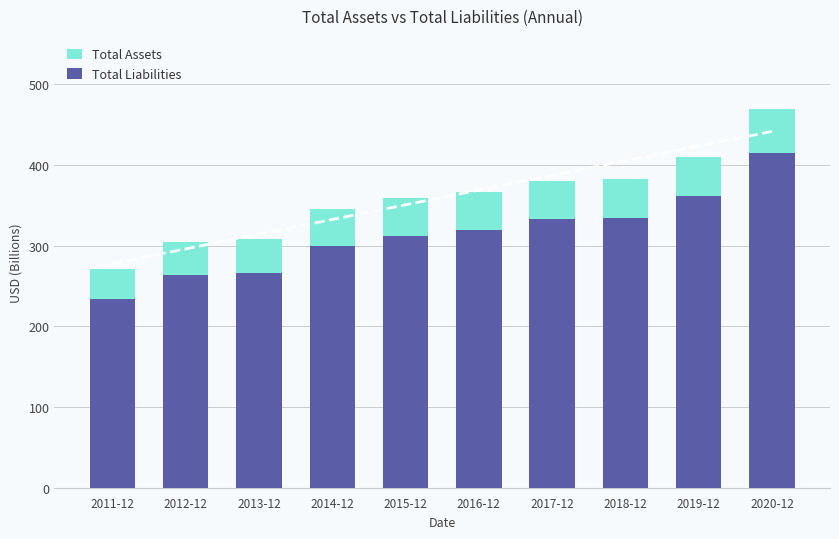

Which series changed the most between 2011-12 and 2014-12?

Total Assets